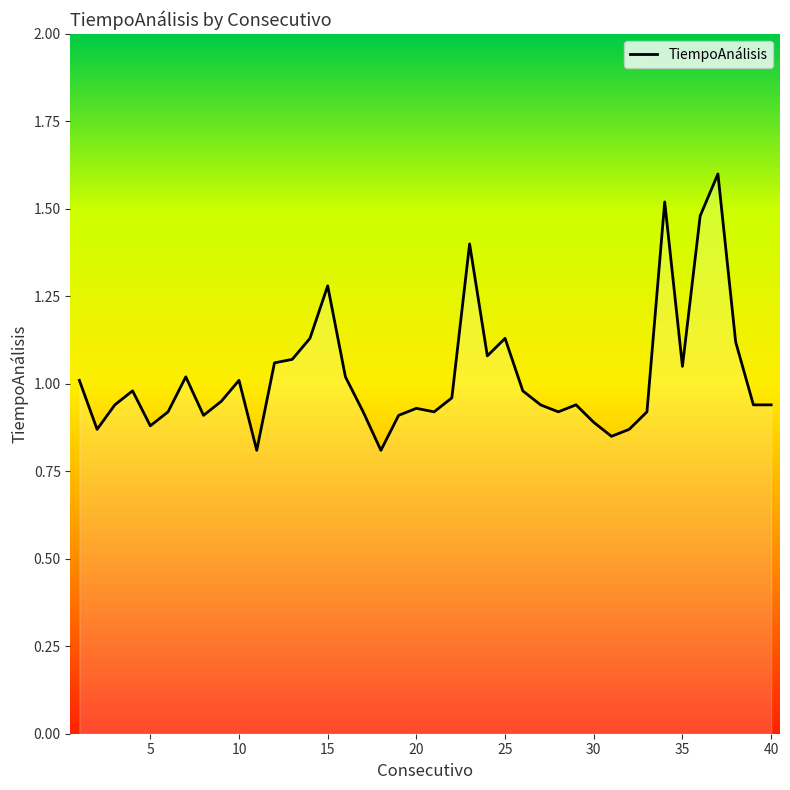

What is the greatest value displayed?

1.6